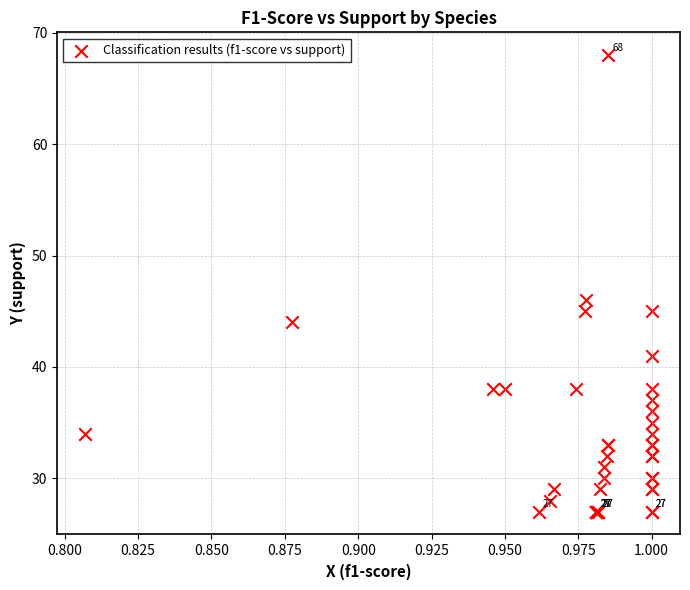

What Y value in the scatter plot is closest to 47?

46